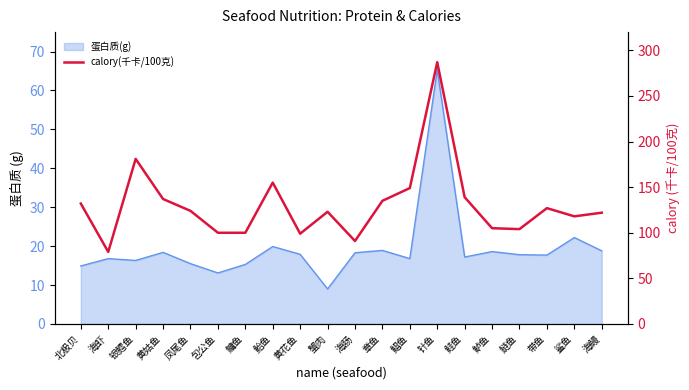

Reading right to left, extract all data points from this chart.

122	118	127	104	105	139	287	149	135	91	123	99	155	100	100	124	137	181	79	132